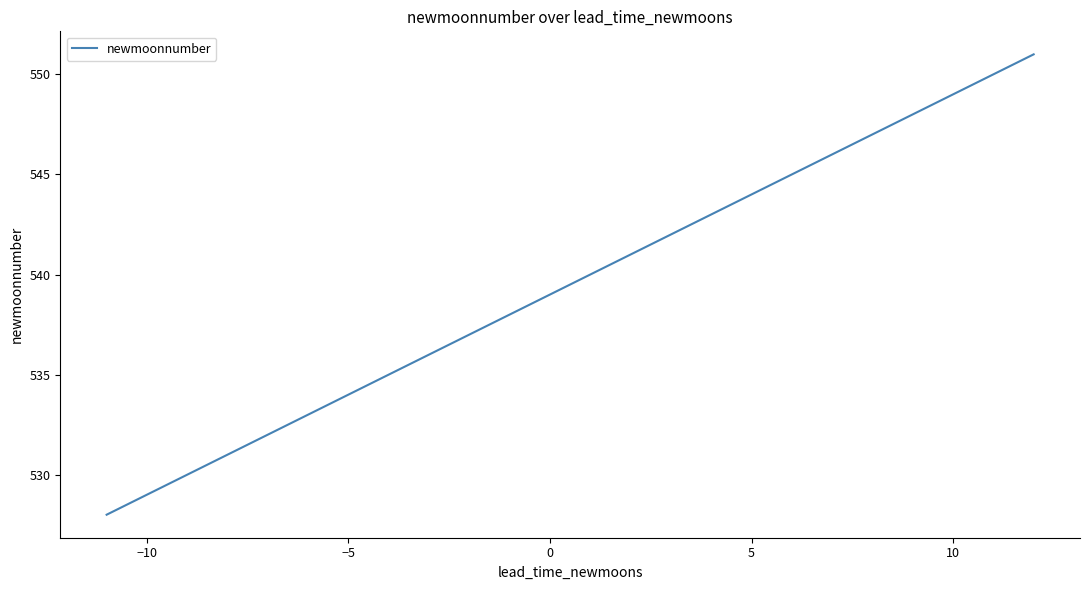

What is the maximum value shown in the chart?

551